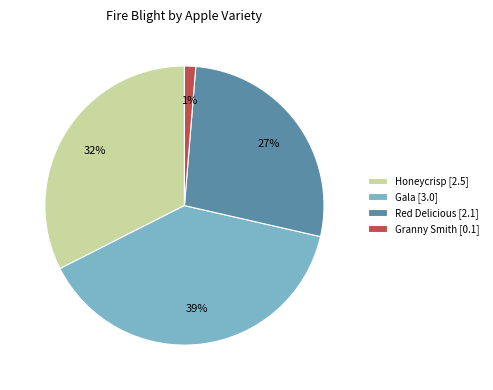

Which has a higher value, Red Delicious or Gala?

Gala